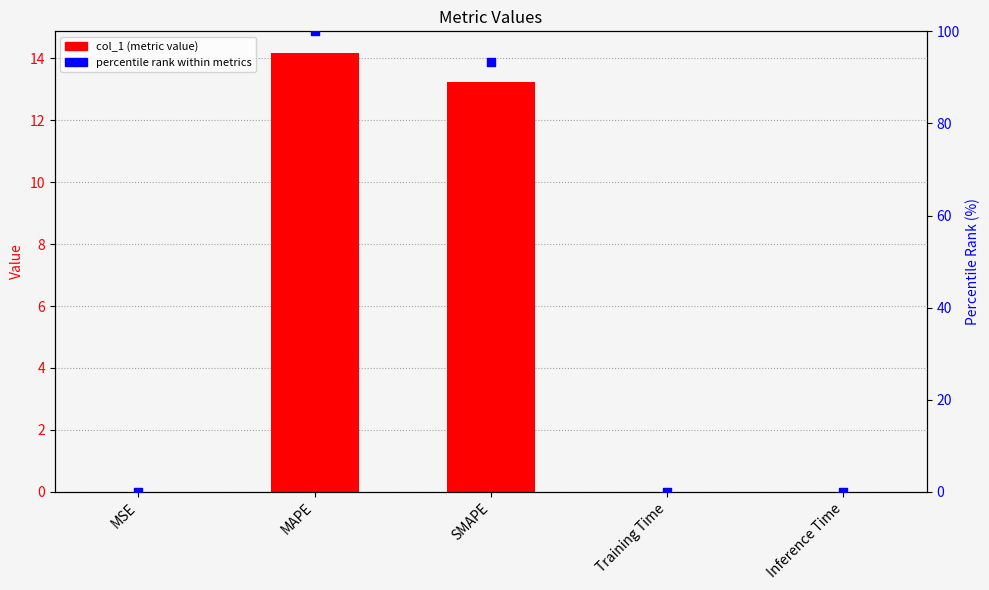

At how many categories does at least one series exceed 87?

2